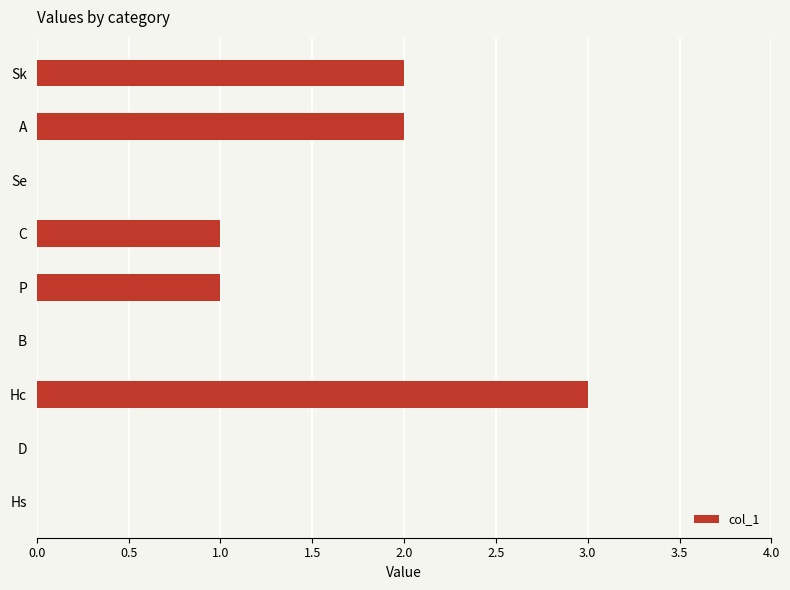

Are the bars grouped side by side (vs. stacked)?

No